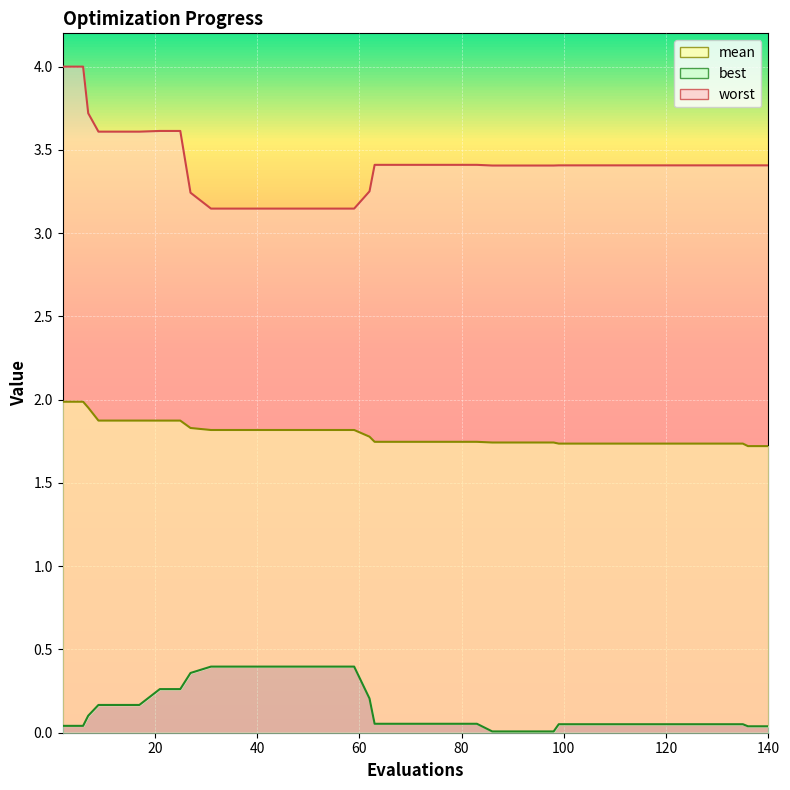

How many series are shown in this chart?

3